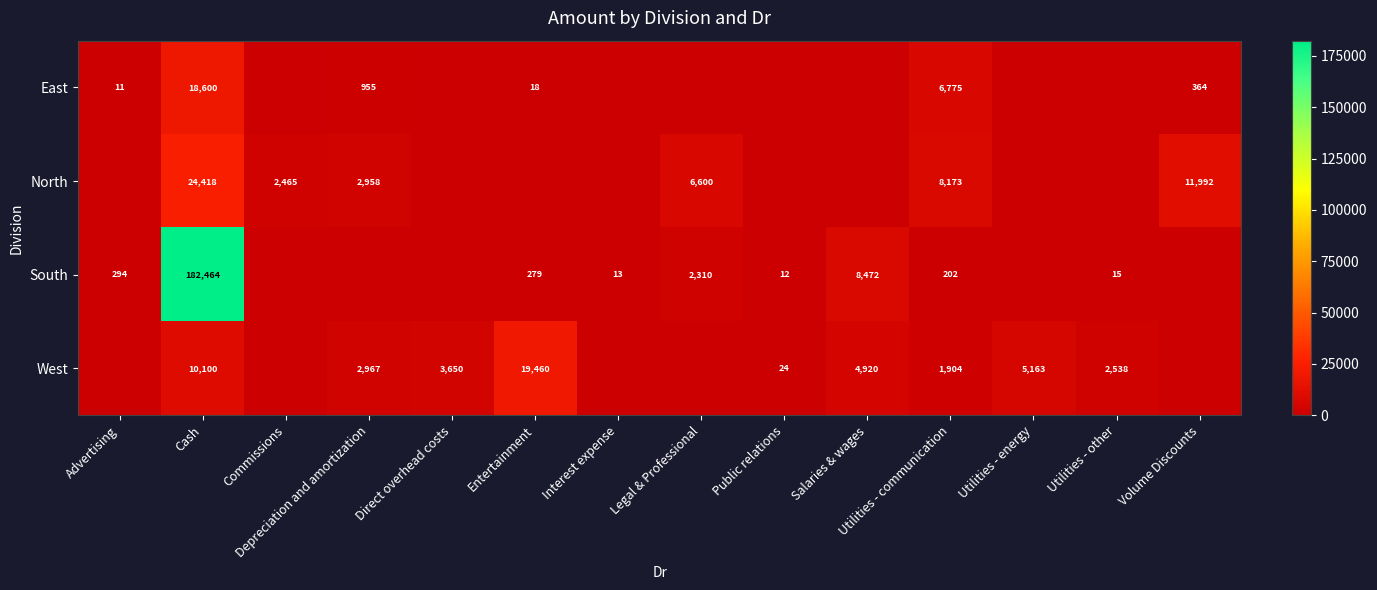

The value of North at Depreciation and amortization is 959. True or false?

False